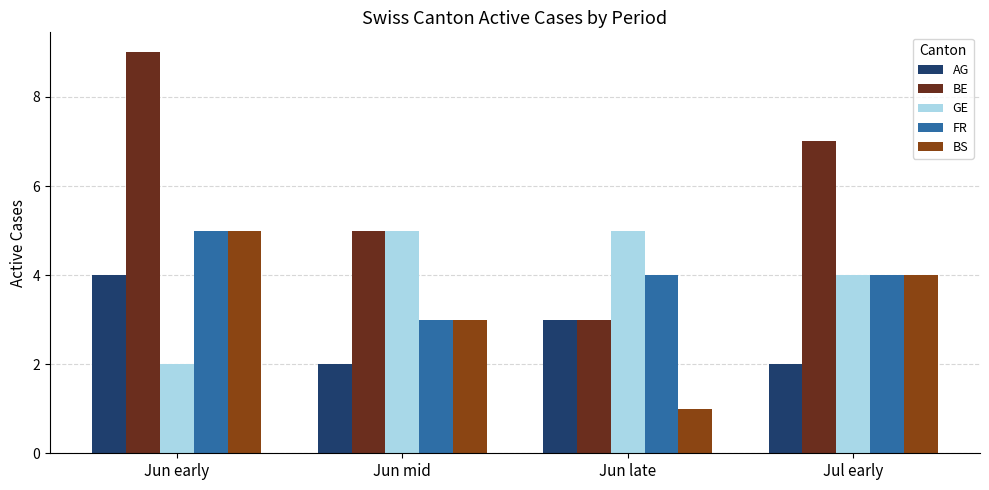

Is the value of GE at Jun mid greater than the value of FR at Jun mid?

Yes